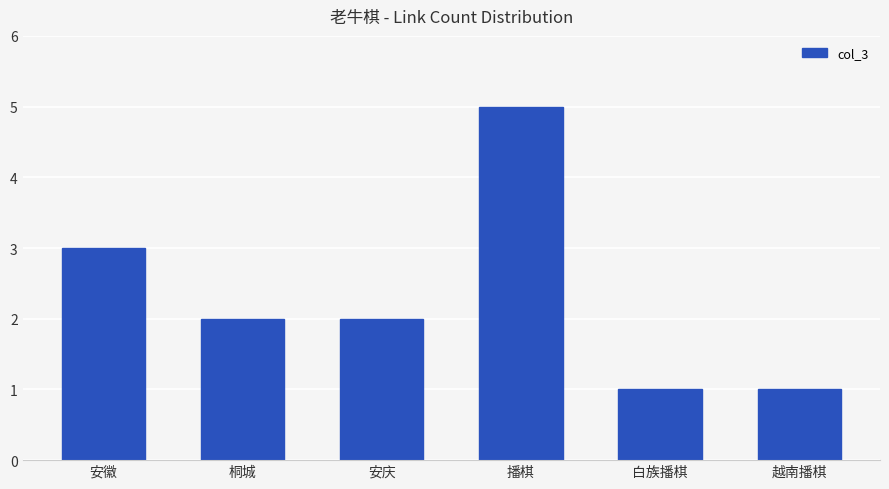

At which label is the value closest to 3?

安徽